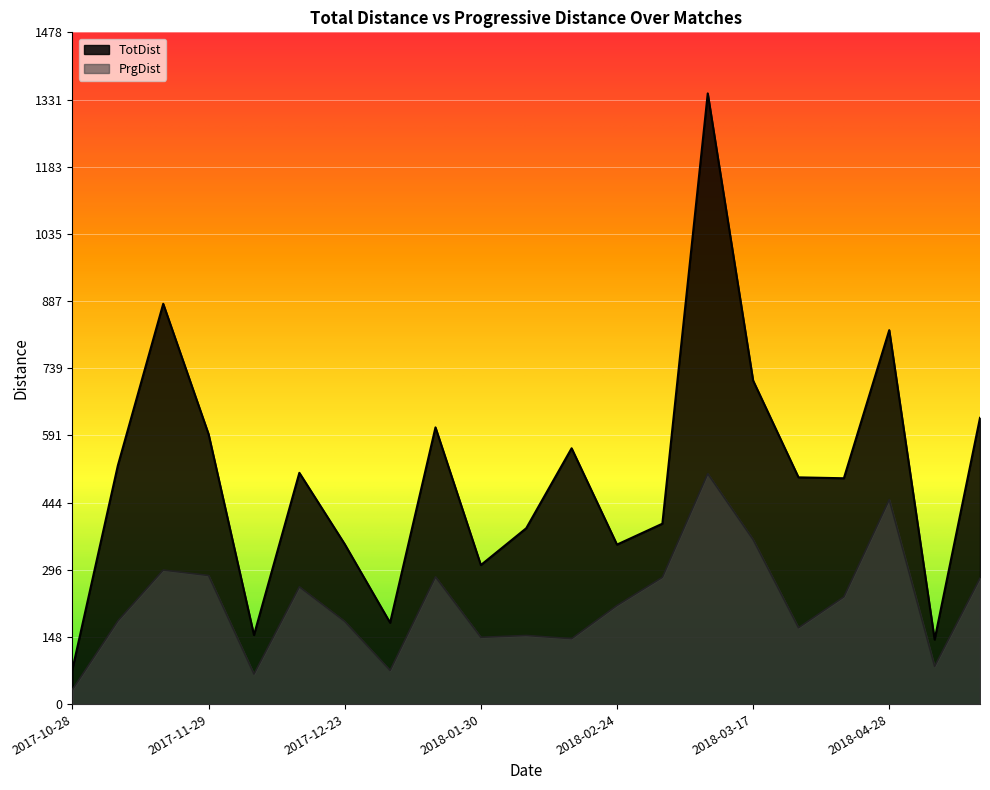

True or false: PrgDist and TotDist cross at least once.

False